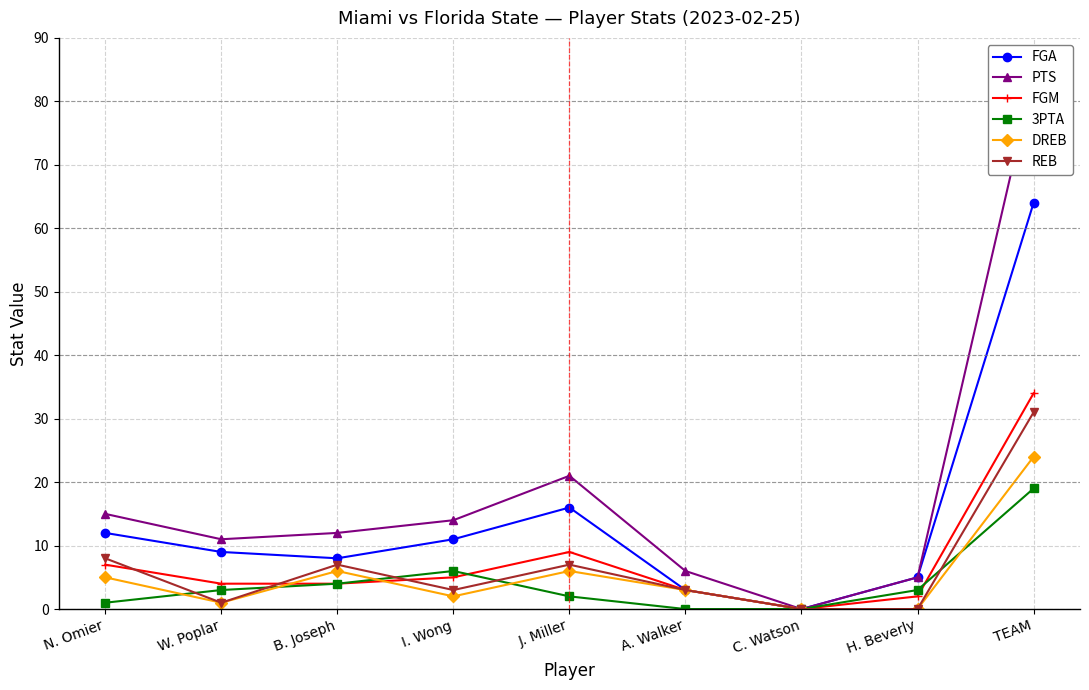

Reading right to left, transcribe all the data shown in this chart.

FGA: TEAM=64	H. Beverly=5	C. Watson=0	A. Walker=3	J. Miller=16	I. Wong=11	B. Joseph=8	W. Poplar=9	N. Omier=12
PTS: TEAM=84	H. Beverly=5	C. Watson=0	A. Walker=6	J. Miller=21	I. Wong=14	B. Joseph=12	W. Poplar=11	N. Omier=15
FGM: TEAM=34	H. Beverly=2	C. Watson=0	A. Walker=3	J. Miller=9	I. Wong=5	B. Joseph=4	W. Poplar=4	N. Omier=7
3PTA: TEAM=19	H. Beverly=3	C. Watson=0	A. Walker=0	J. Miller=2	I. Wong=6	B. Joseph=4	W. Poplar=3	N. Omier=1
DREB: TEAM=24	H. Beverly=0	C. Watson=0	A. Walker=3	J. Miller=6	I. Wong=2	B. Joseph=6	W. Poplar=1	N. Omier=5
REB: TEAM=31	H. Beverly=0	C. Watson=0	A. Walker=3	J. Miller=7	I. Wong=3	B. Joseph=7	W. Poplar=1	N. Omier=8